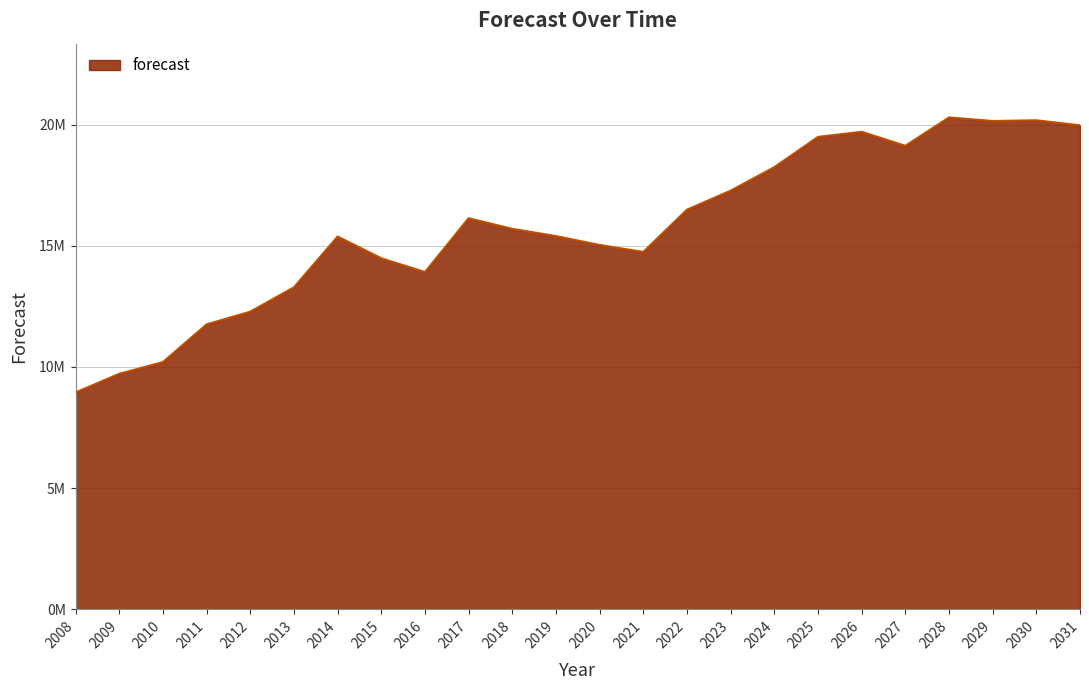

Does the chart have visible grid lines?

Yes